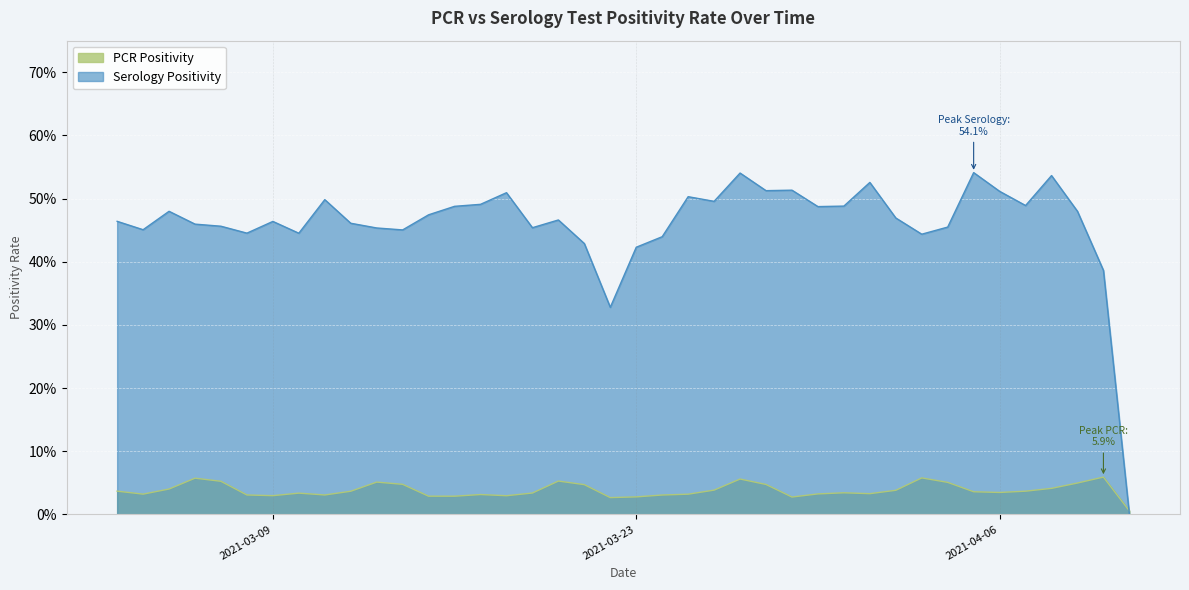

Where is Serology Positivity nearest to the value 0?

2021-04-11